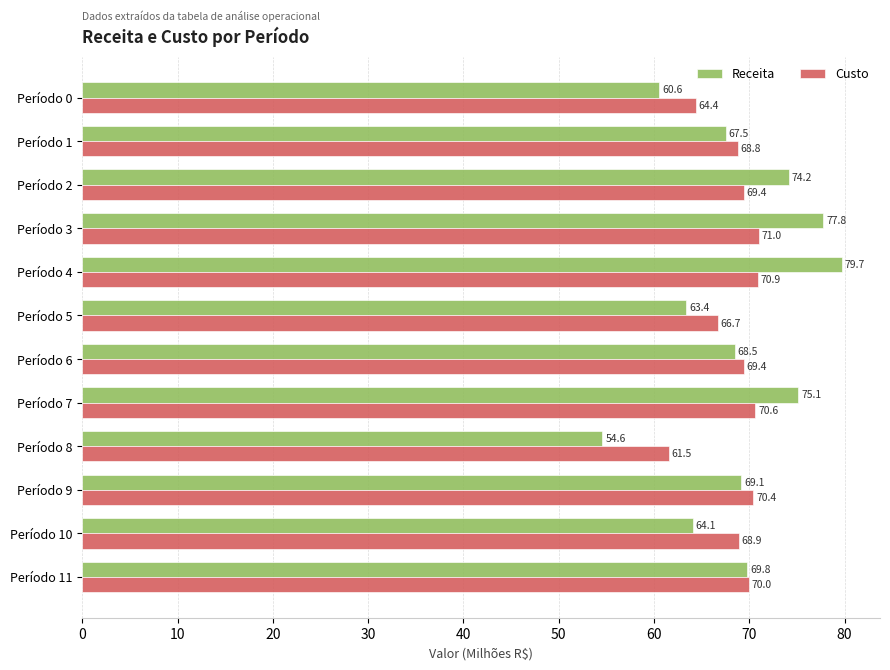

Which category has the highest value in the Receita series?

Período 4